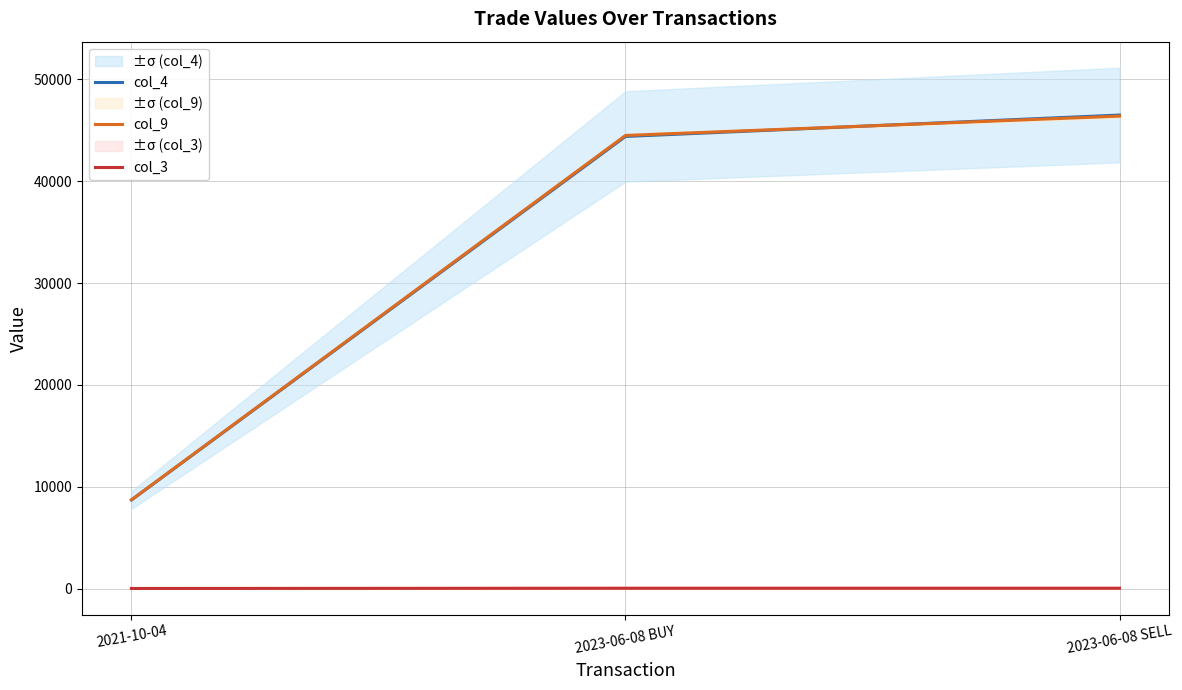

Rank the series at 2021-10-04 from highest to lowest value.

col_9, col_4, col_3